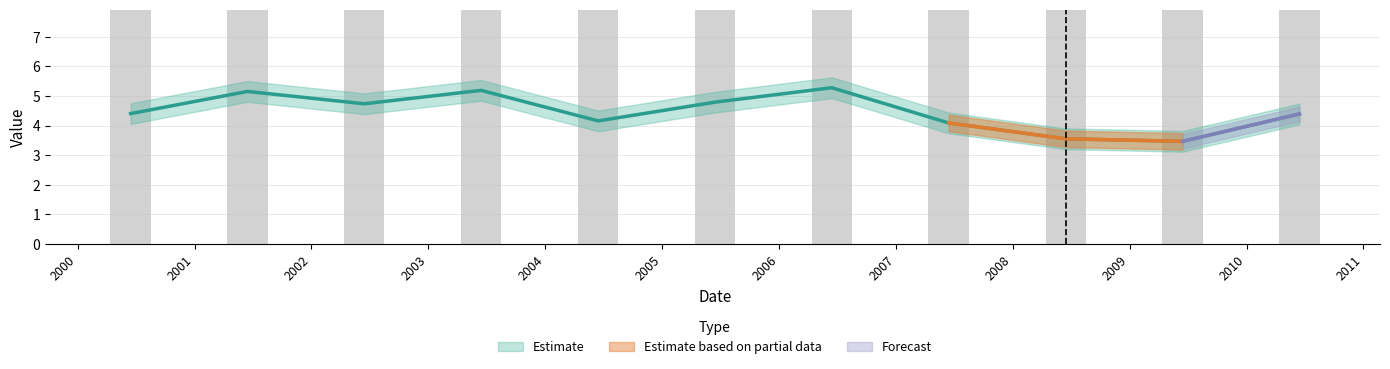

Approximately how many times larger is the value at 2001 compared to 2008?

1.5